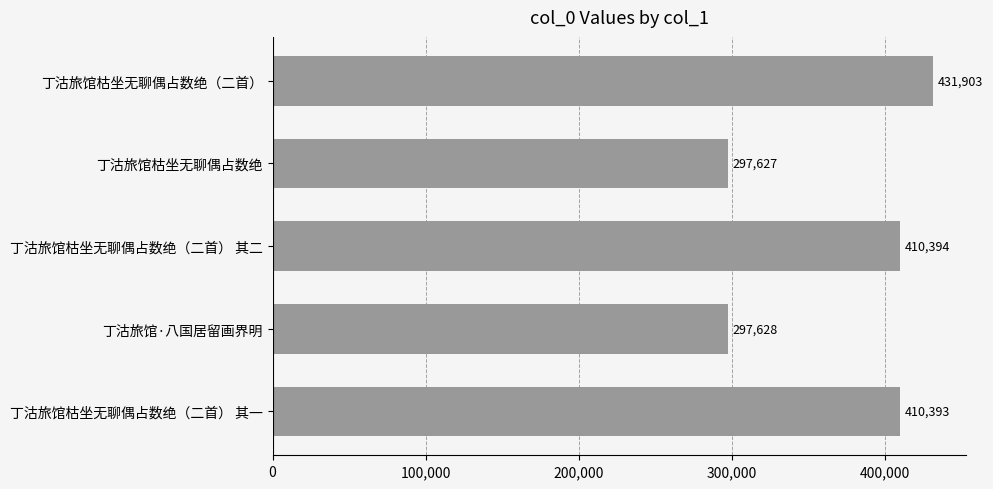

The value at 丁沽旅馆·八国居留画界明 is 297628. True or false?

True